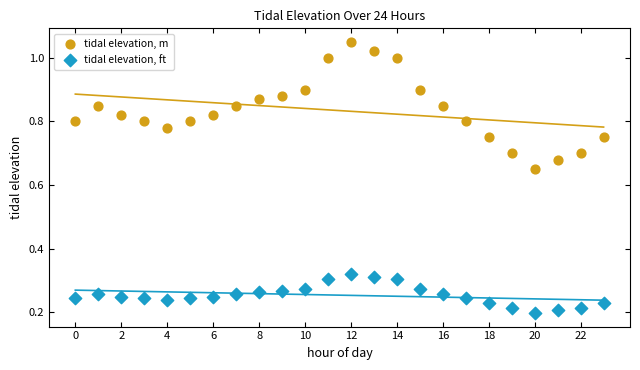

Which series has the largest Y range (max minus min)?

tidal elevation, m